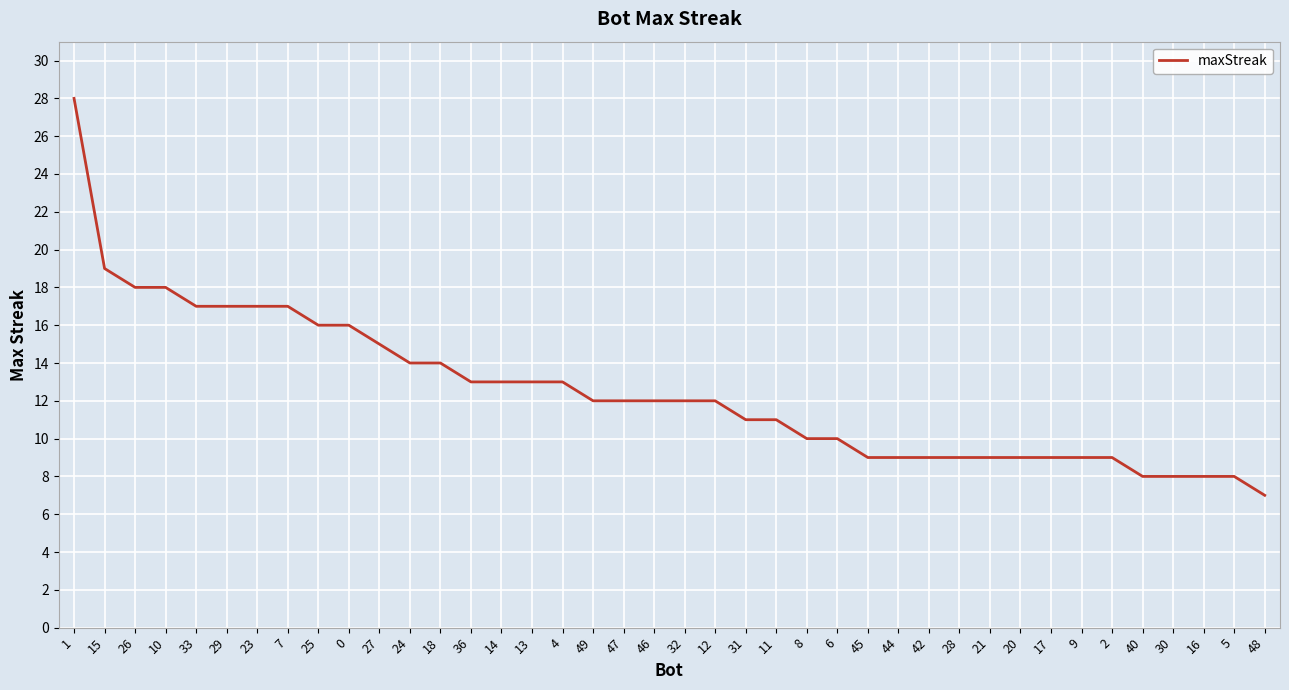

What is the approximate value at 14, to the nearest 5?

15